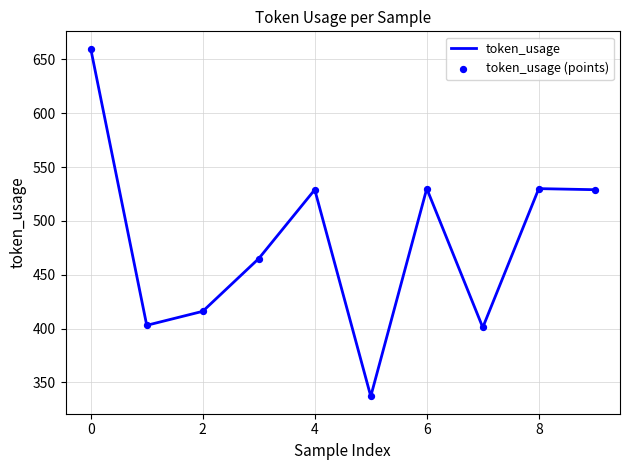

What is the smallest value displayed?

337